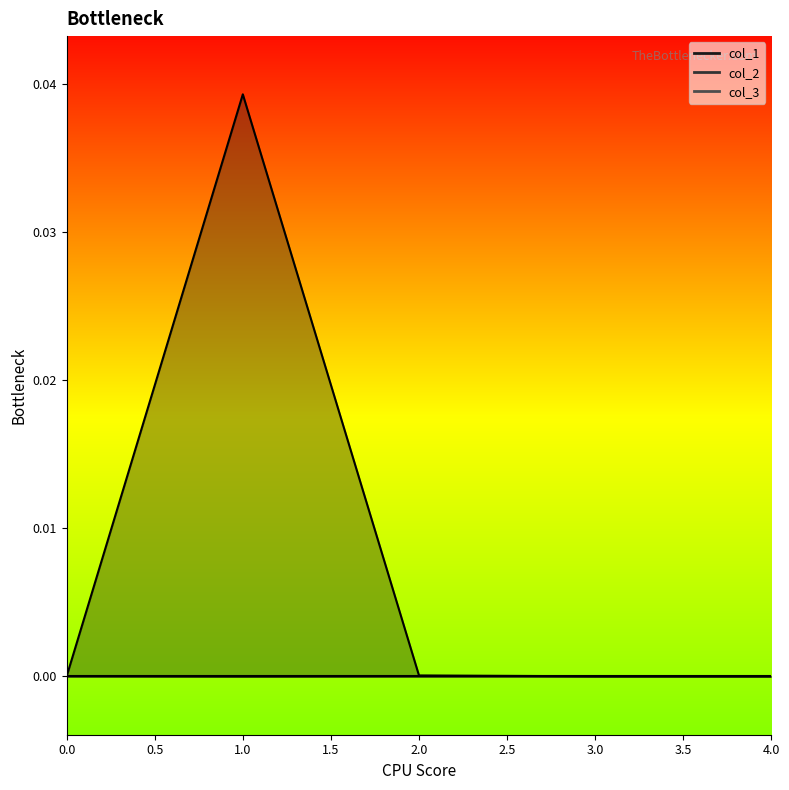

At how many categories does at least one series exceed 0?

2